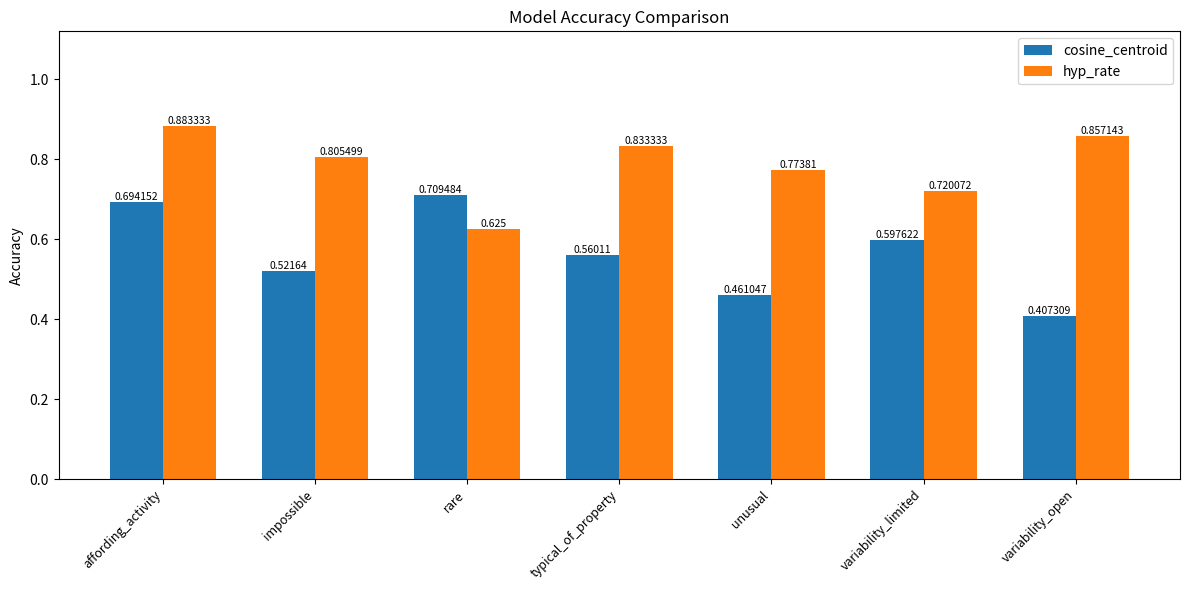

At which label is cosine_centroid closest to 0?

variability_open